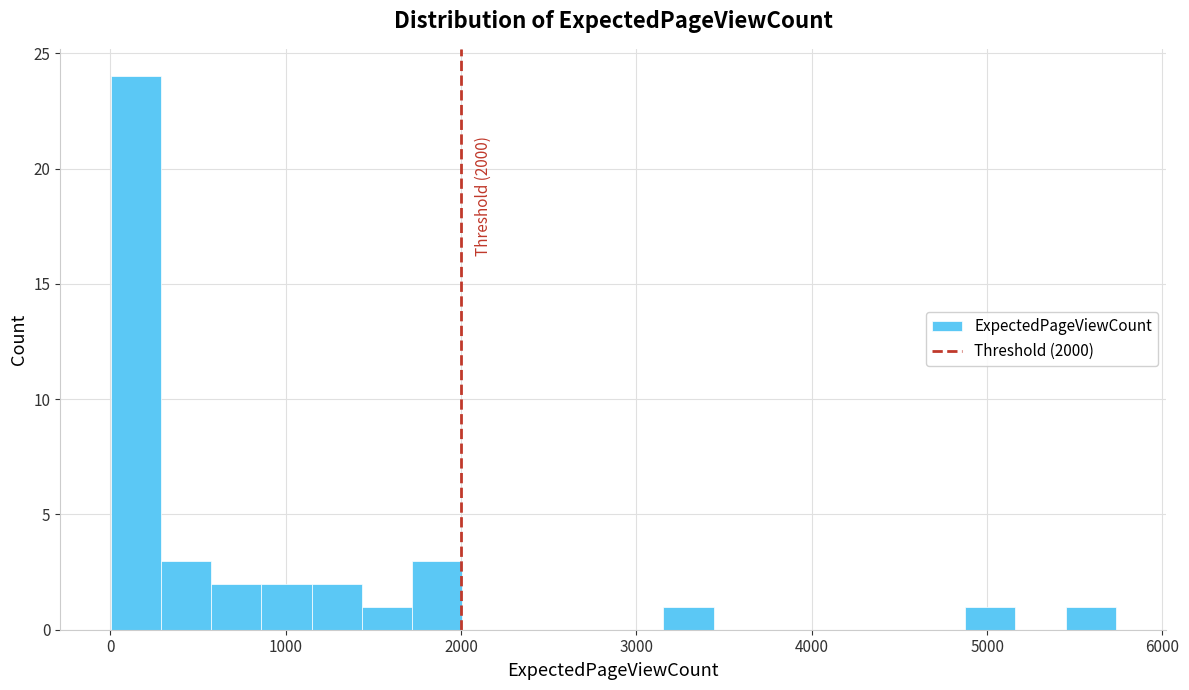

Around what value on the x-axis is the tallest bar? Give the approximate position of its centre, as read against the axis.

100